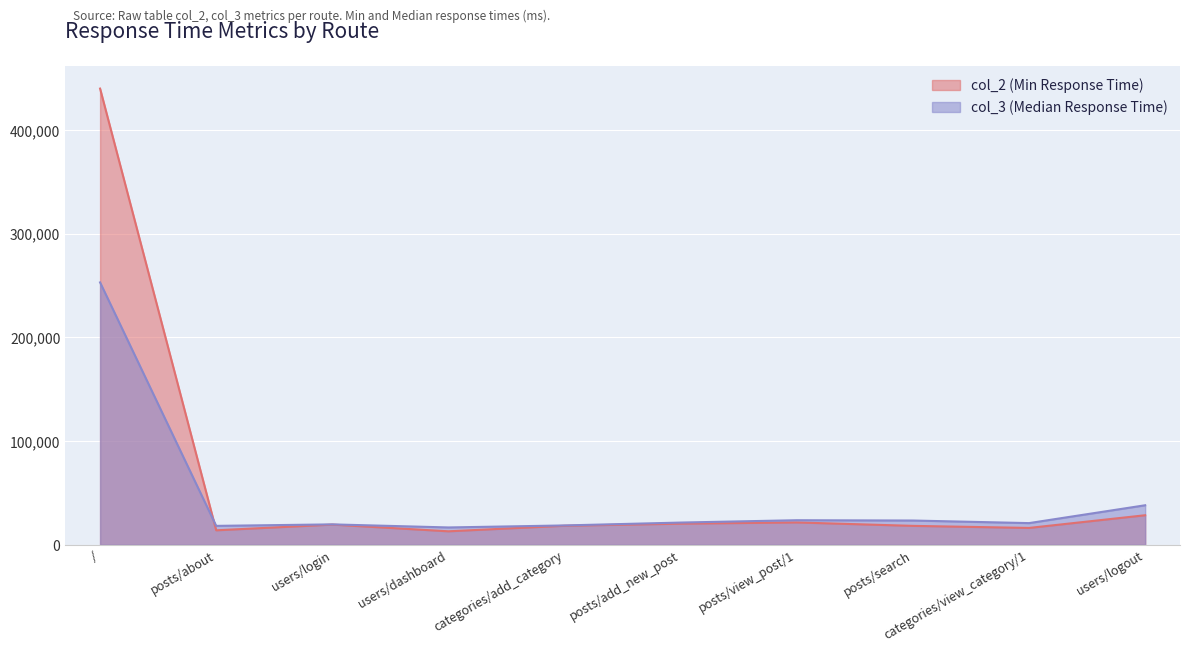

What is the sum of all col_2 (Min) values?

610072